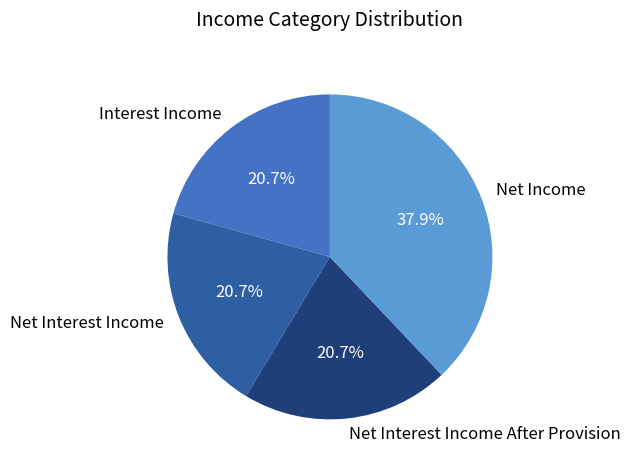

To the nearest percent, what portion does Net Income represent?

38%